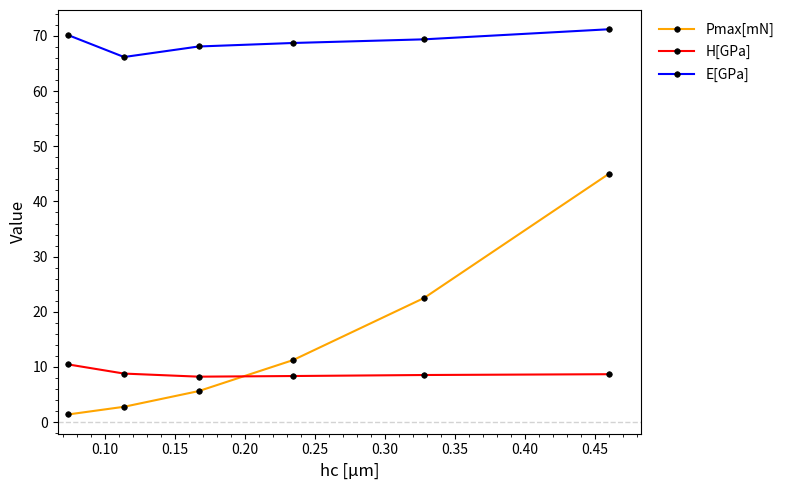

What is the maximum value shown in the chart?

71.2